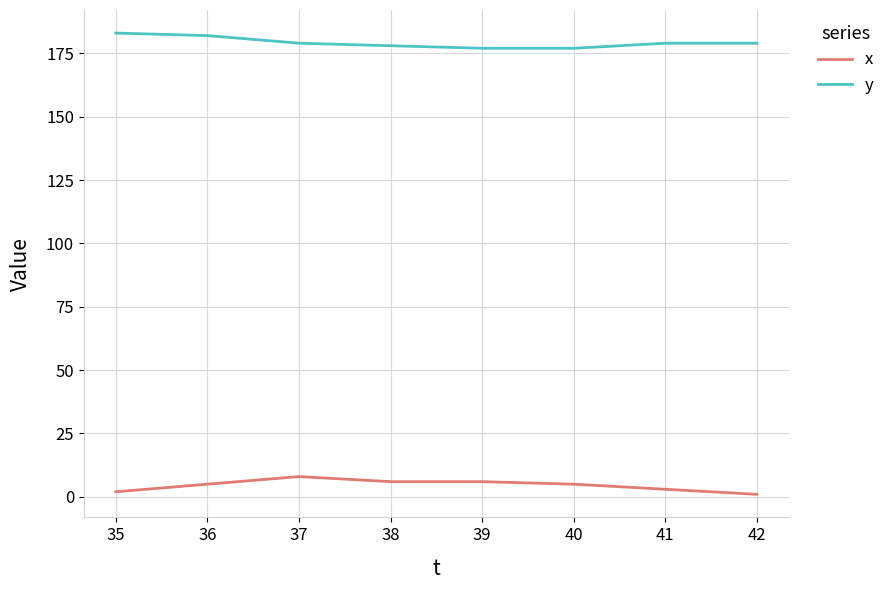

Which series has the largest total across all categories?

y